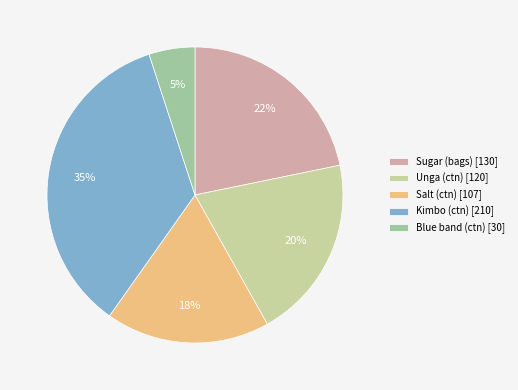

Is the sum of Blue band (ctn) and Unga (ctn) greater than half?

No